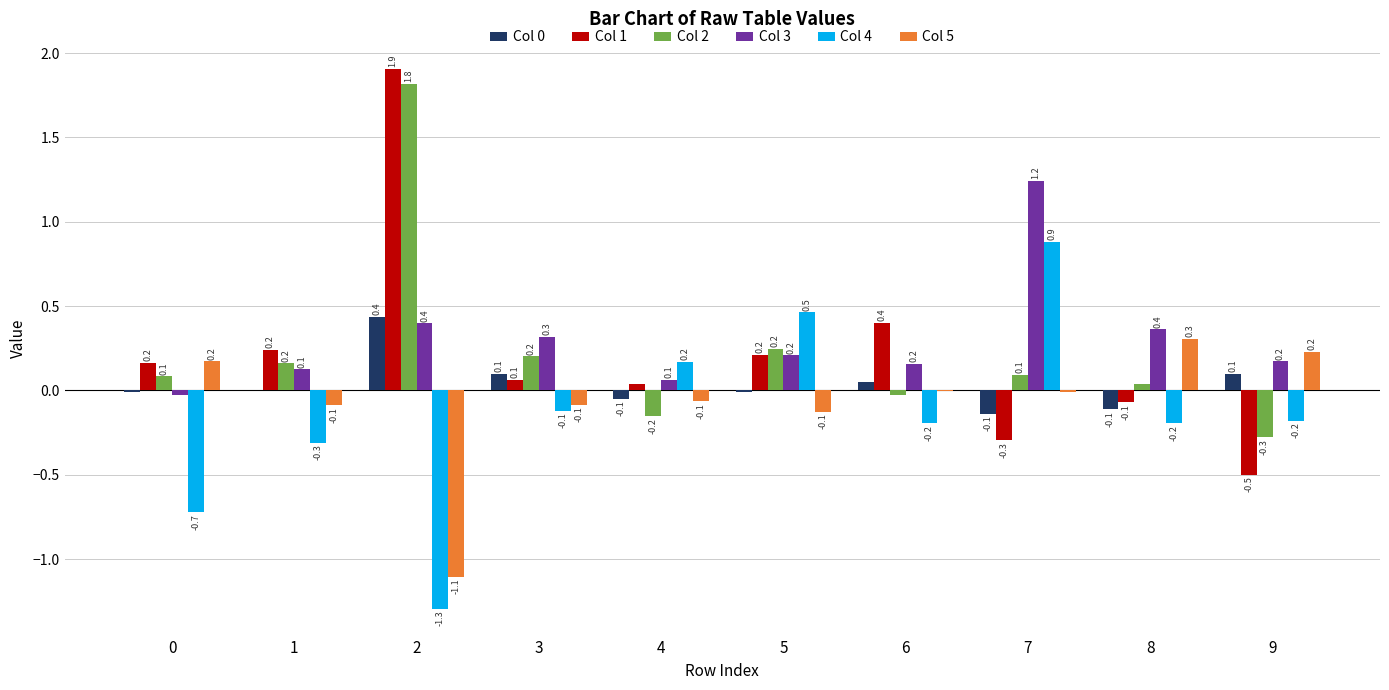

What is the greatest value displayed?

1.9